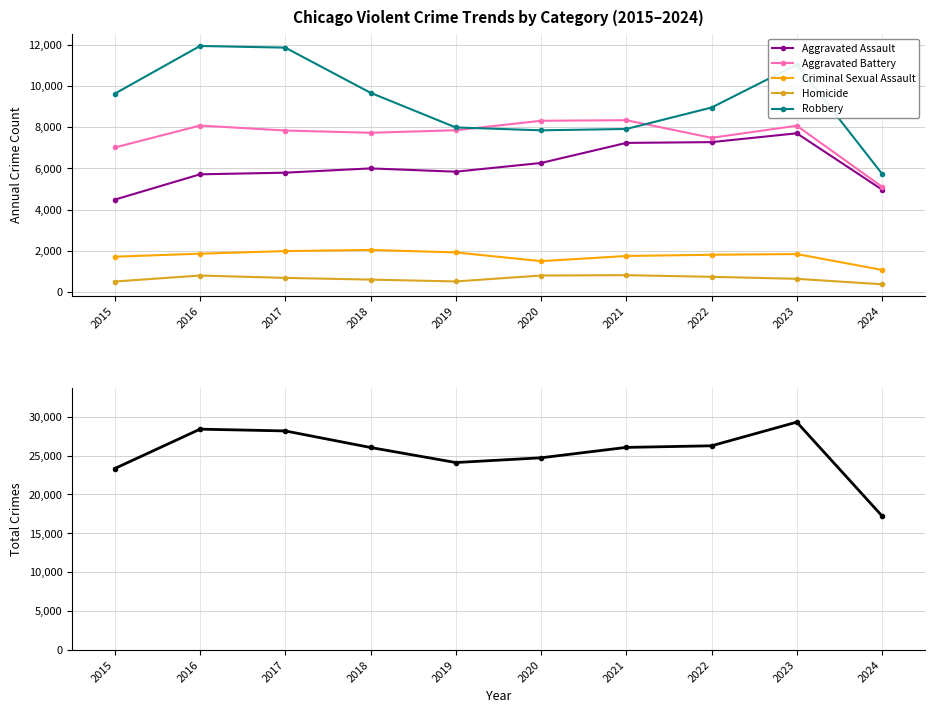

Which has a higher value, 2017 or 2023?

2023